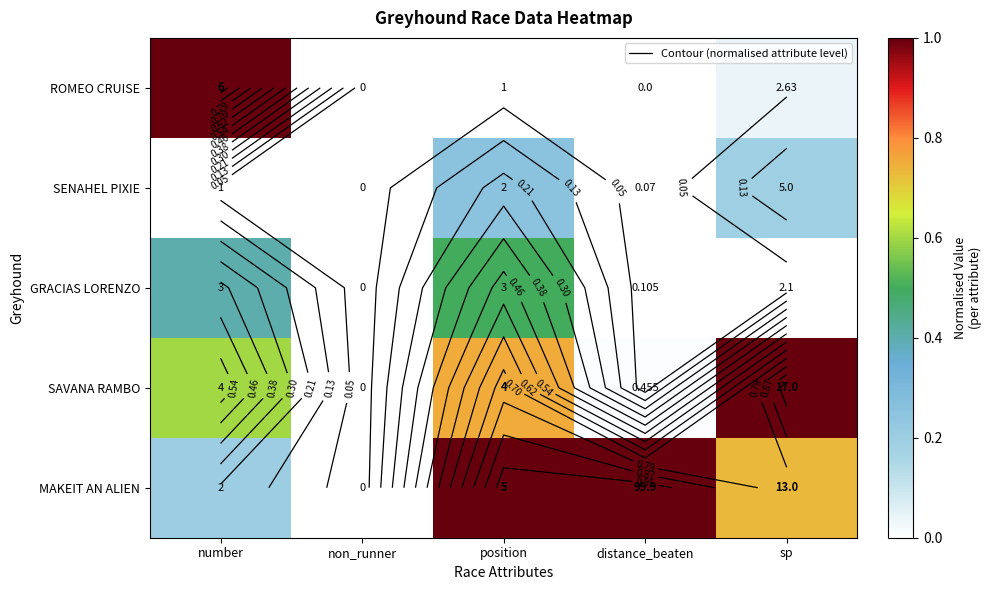

Which category has the highest value across all series?

number